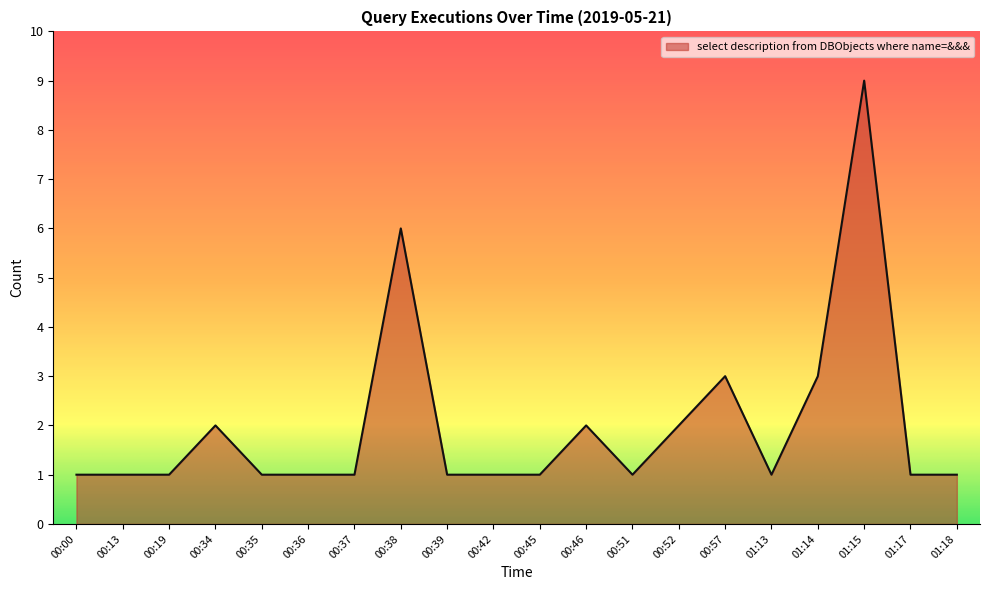

Where is the data nearest to the value 5?

00:38